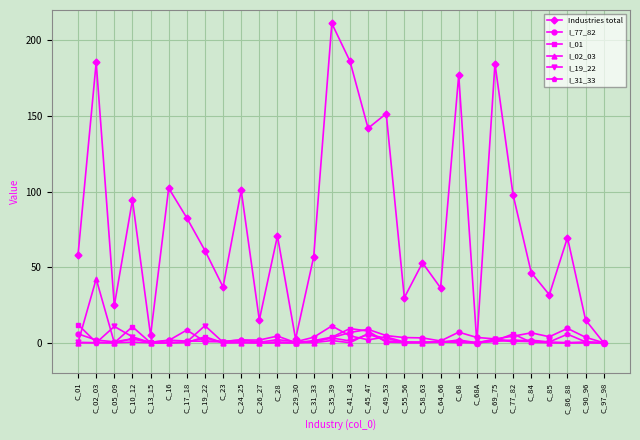

What is the label of the 8th point from the left?

C_19_22